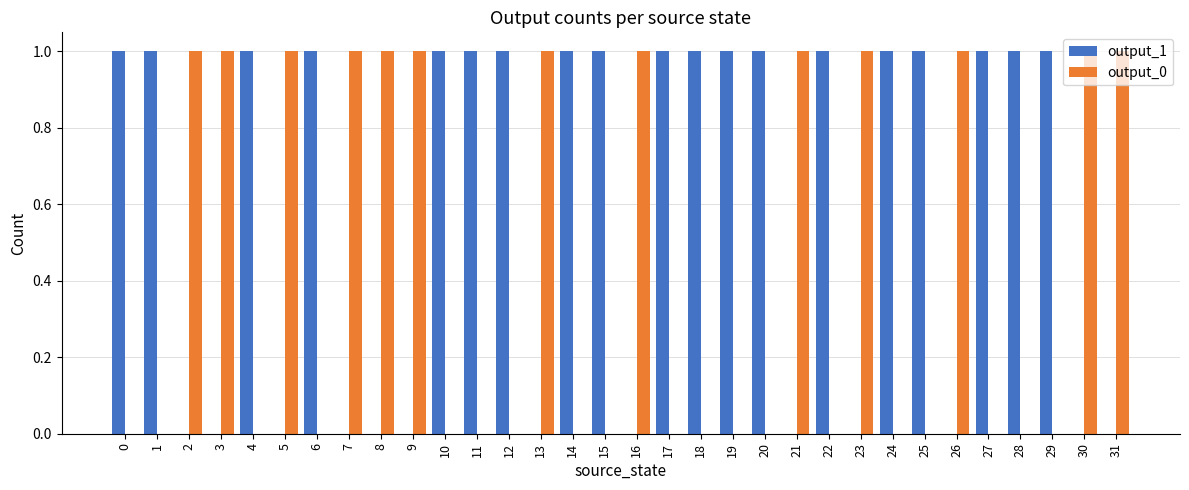

How many data points does each series have?

32